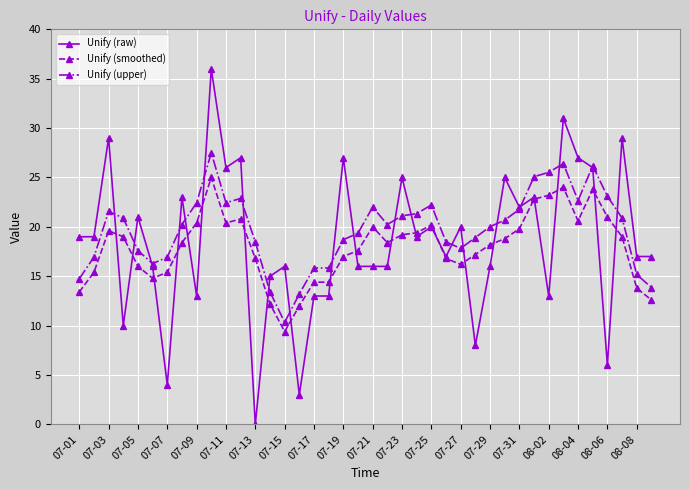

What is the value of the Unify (raw) point at the 16th from the left?

3.0